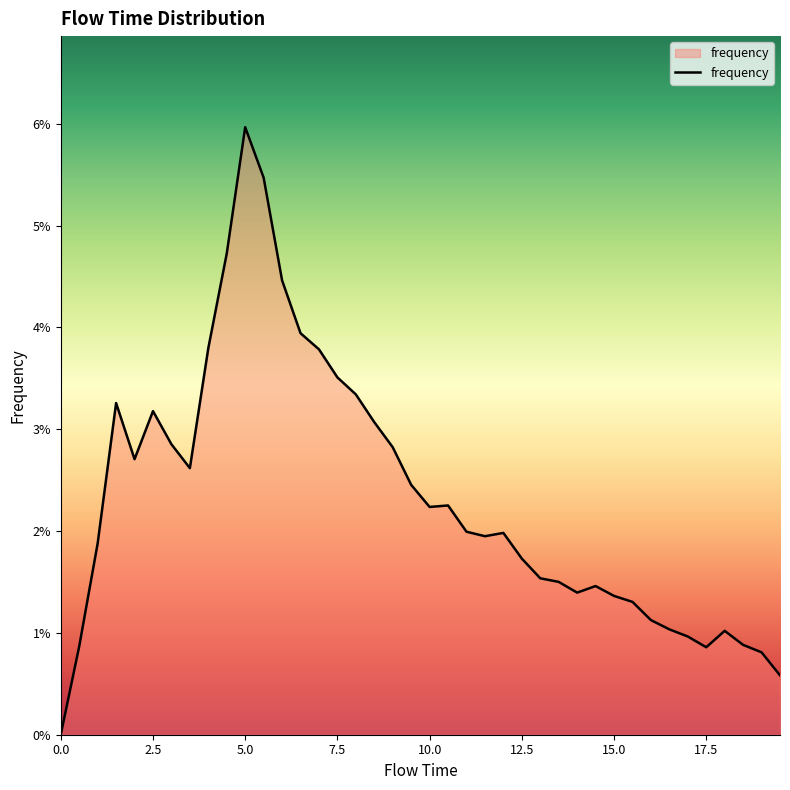

Is this an area chart (filled region under the line)?

Yes